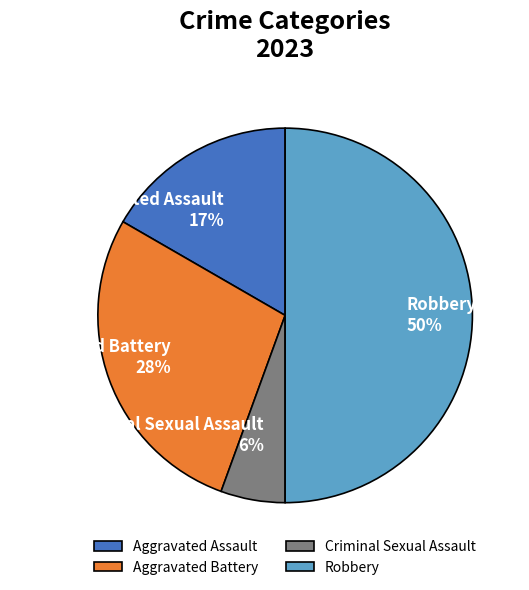

Does Criminal Sexual Assault account for over 50% of the chart?

No